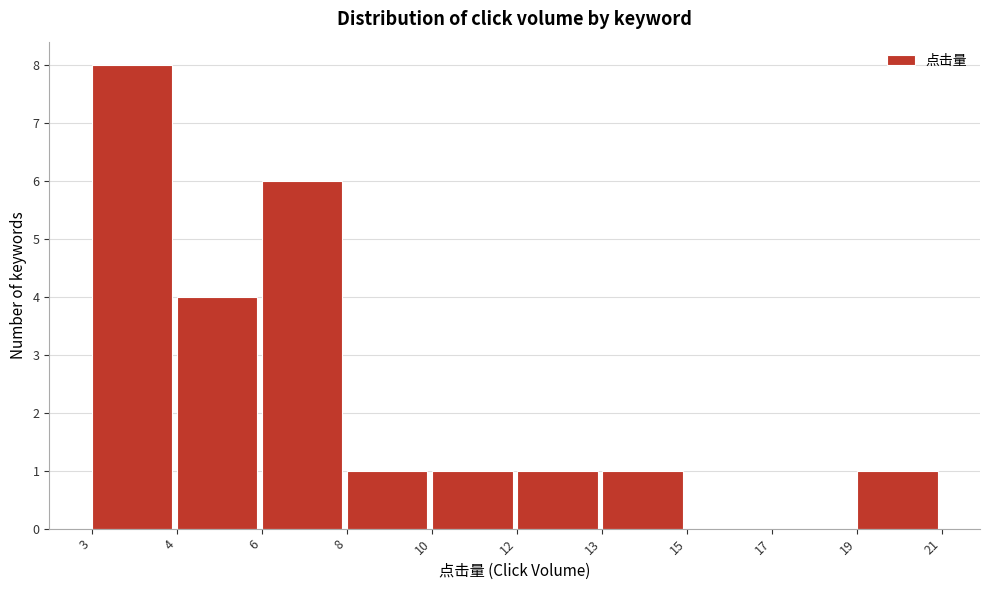

Reading left to right, list all the values displayed in this chart.

3=8	4=4	6=6	8=1	10=1	12=1	13=1	15=0	17=0	19=1